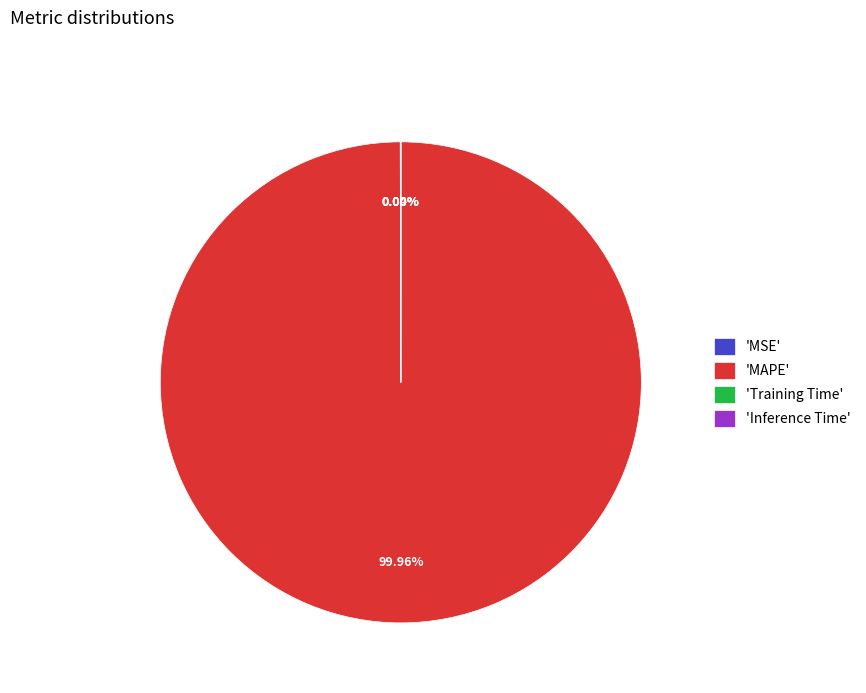

Which category accounts for the majority?

'MAPE'